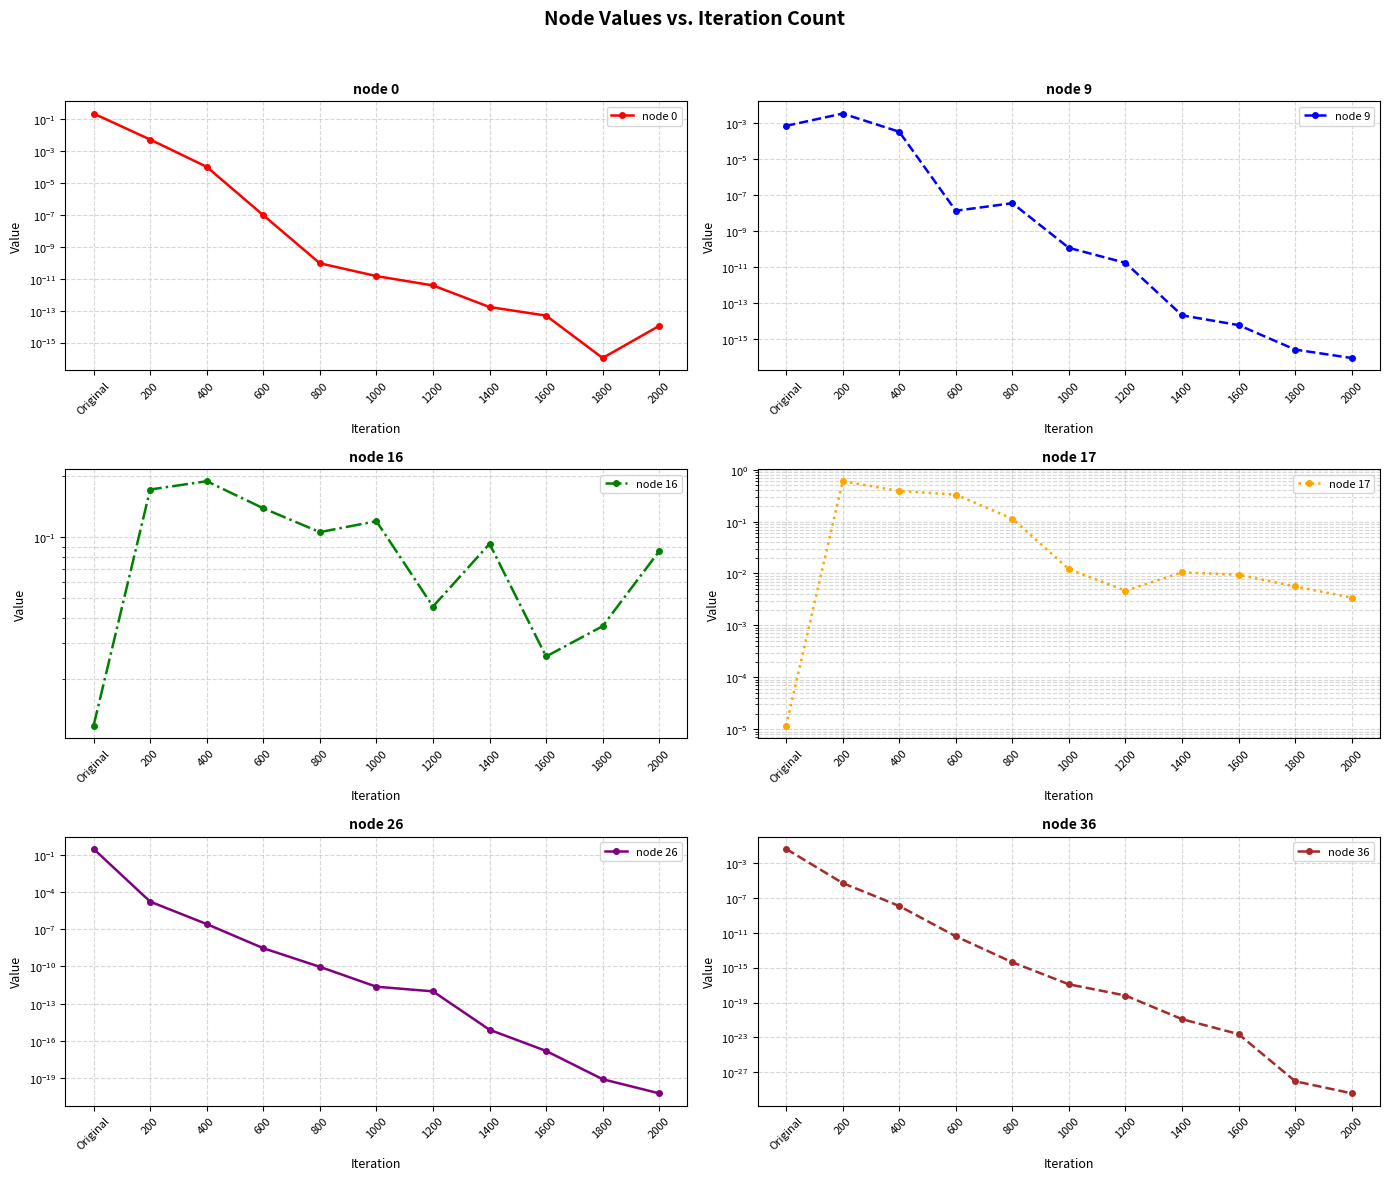

Between 200 and 1400, which series saw the biggest shift?

node 17